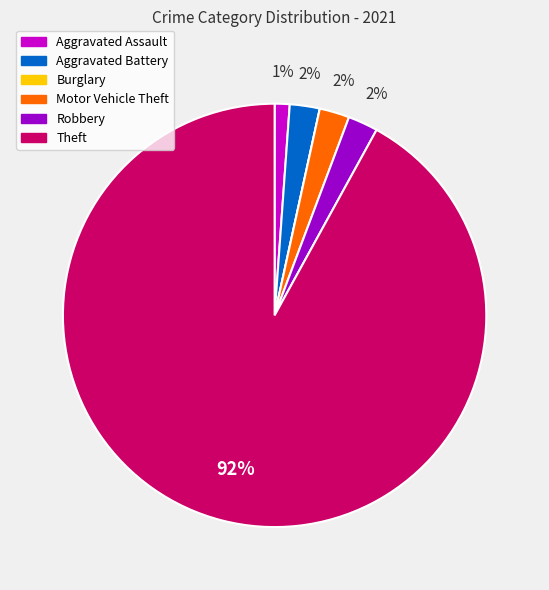

Combined, do Motor Vehicle Theft and Theft account for over 50%?

Yes